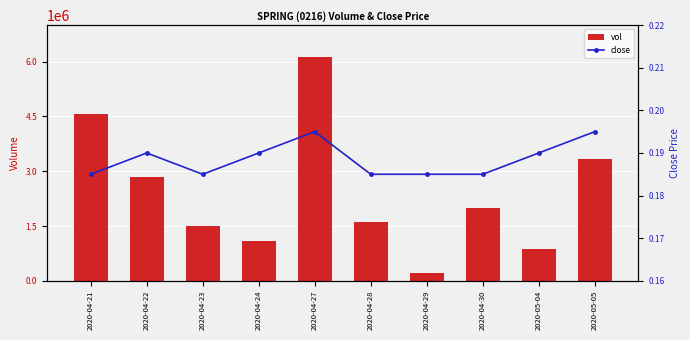

At which category is the sum across all series the highest?

2020-04-27